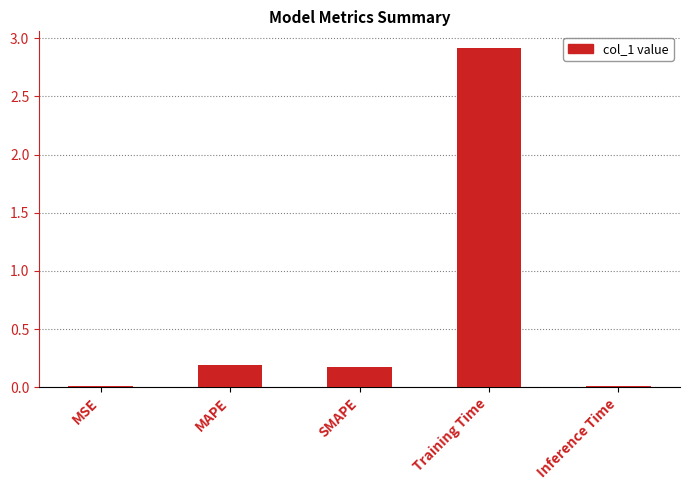

Is it true that the value at Training Time is 0.6?

False